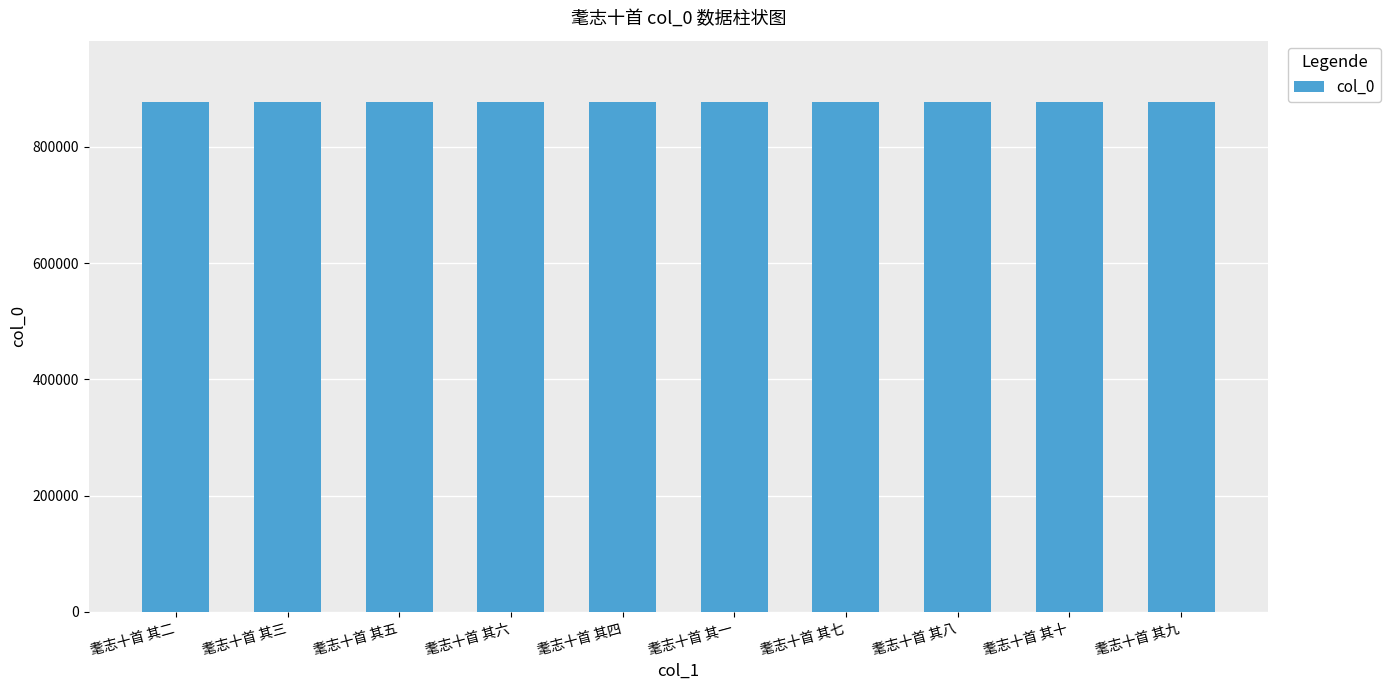

Read the value at 耄志十首 其十.

877664